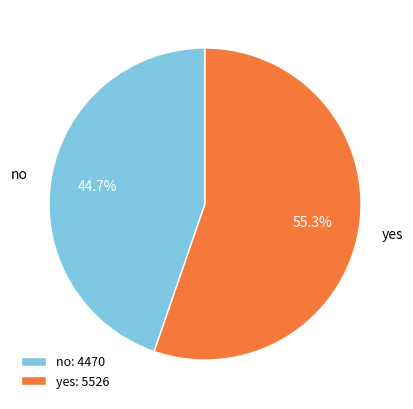

Does yes account for over 50% of the chart?

Yes